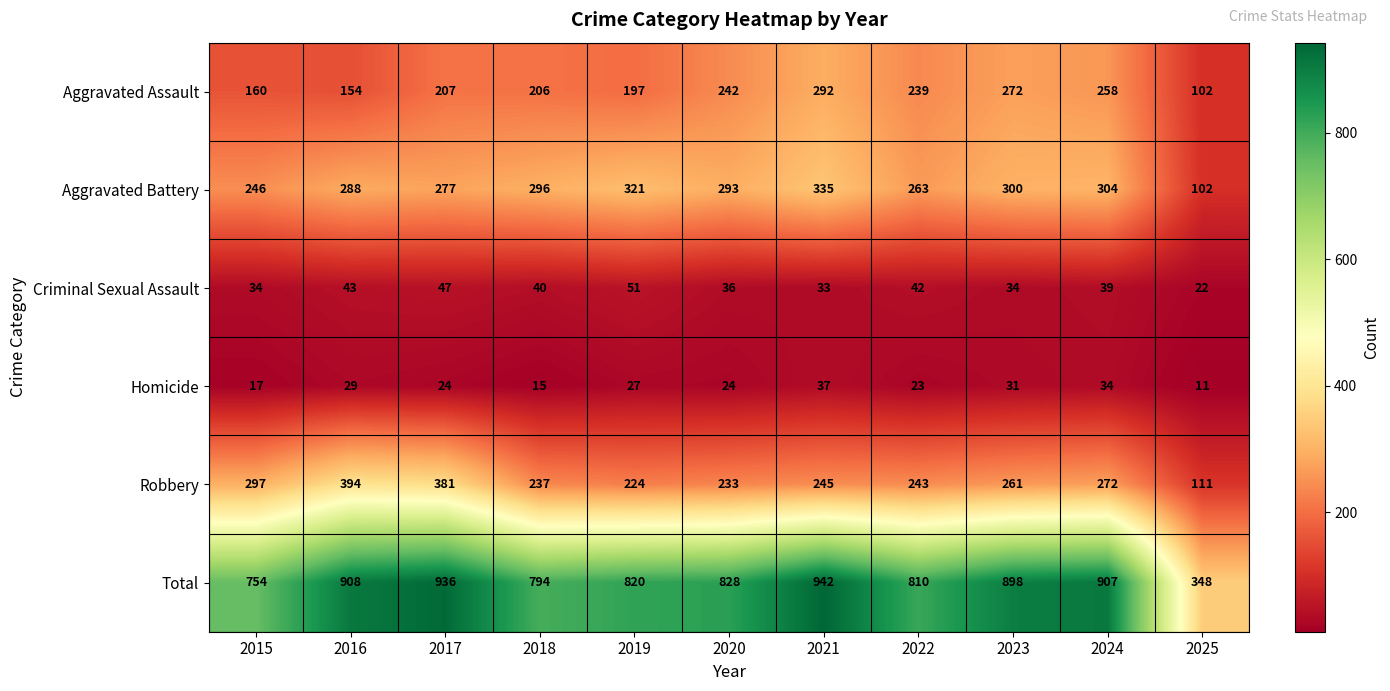

List the labels in order of Total value, smallest first.

2025, 2015, 2018, 2022, 2019, 2020, 2023, 2024, 2016, 2017, 2021